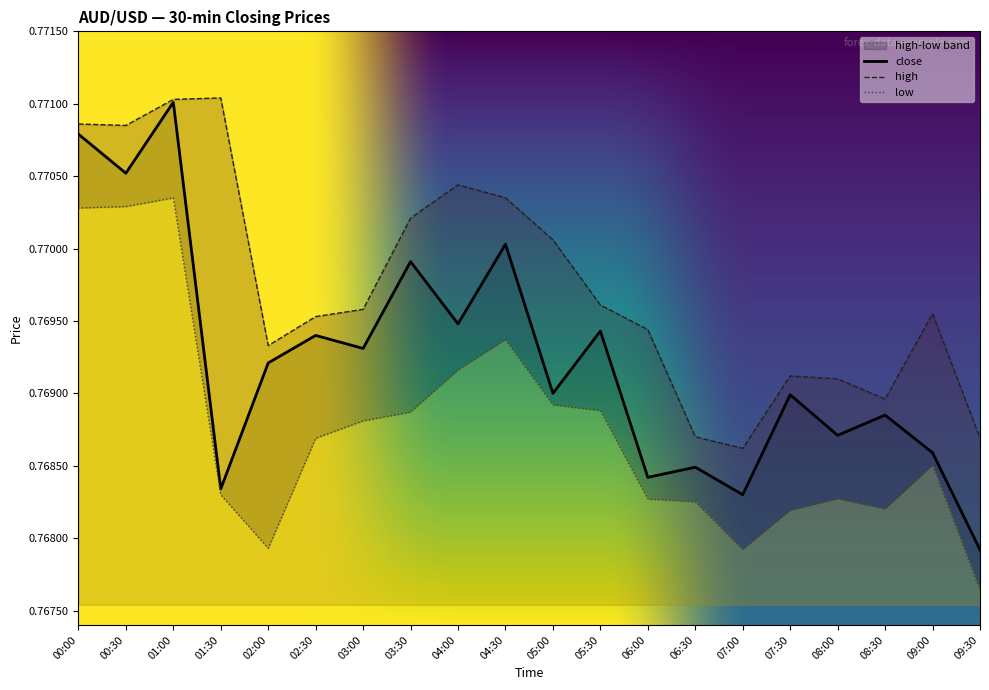

True or false: close has more than 0 points higher than both neighbors.

True